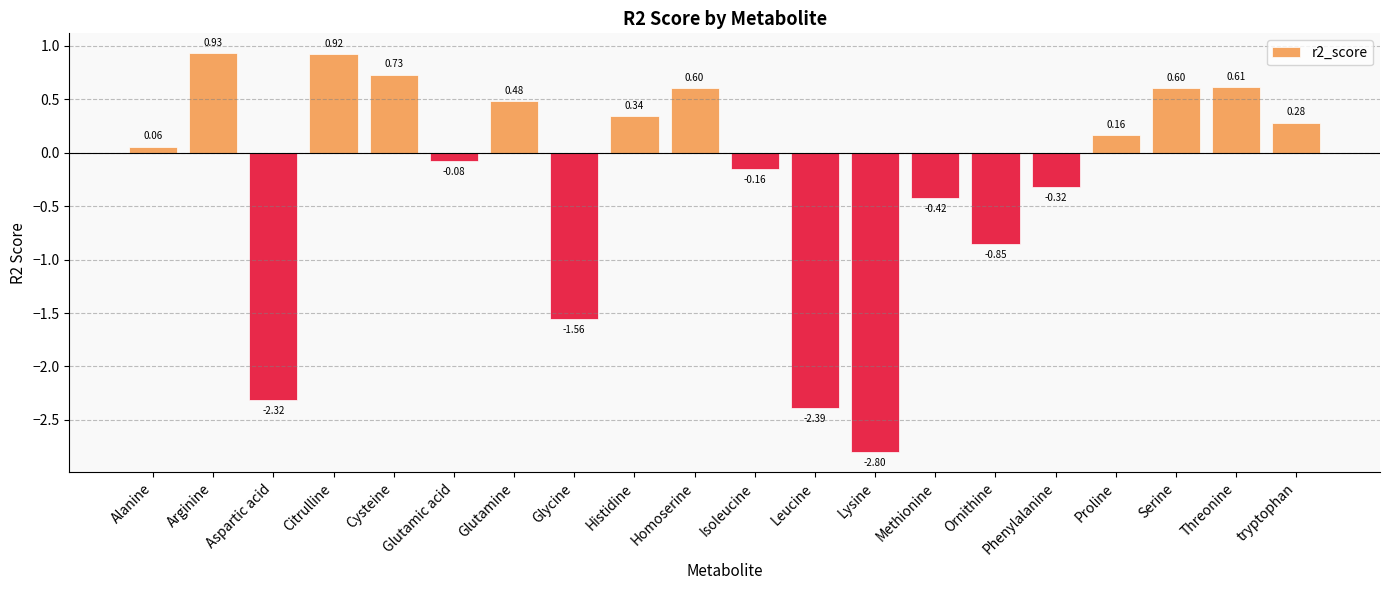

What is the difference between the maximum and minimum values?

3.7